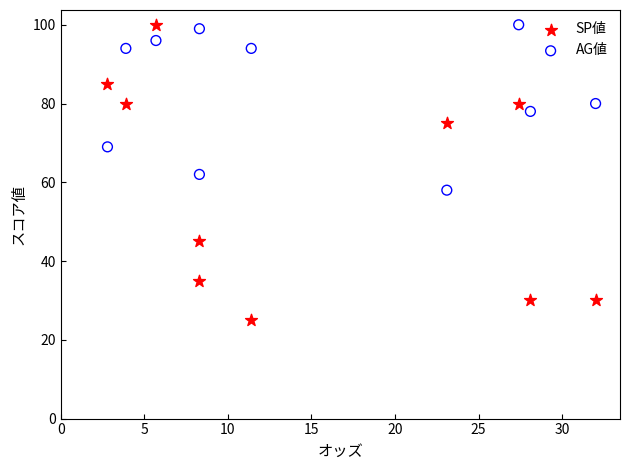

Across all data points, what is the range of Y values (max minus min)?

75